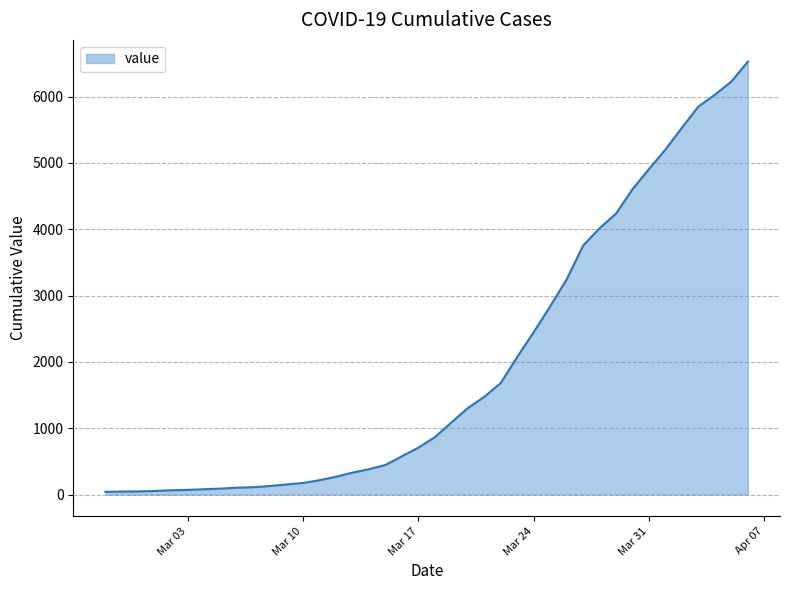

What is the greatest value displayed?

6527